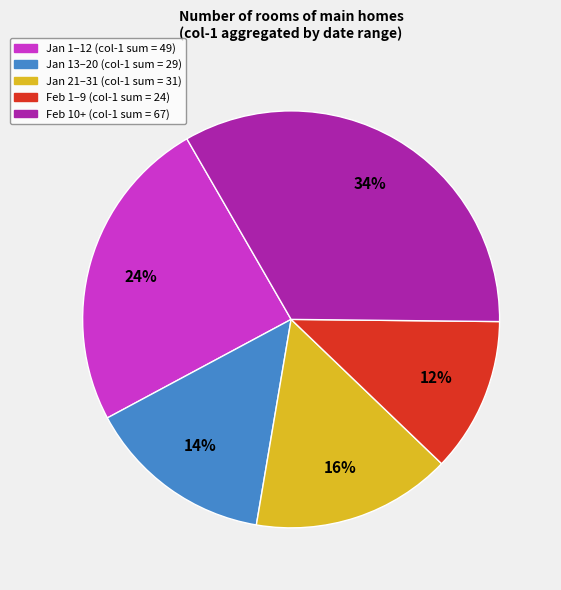

How many segments does this pie chart have?

5